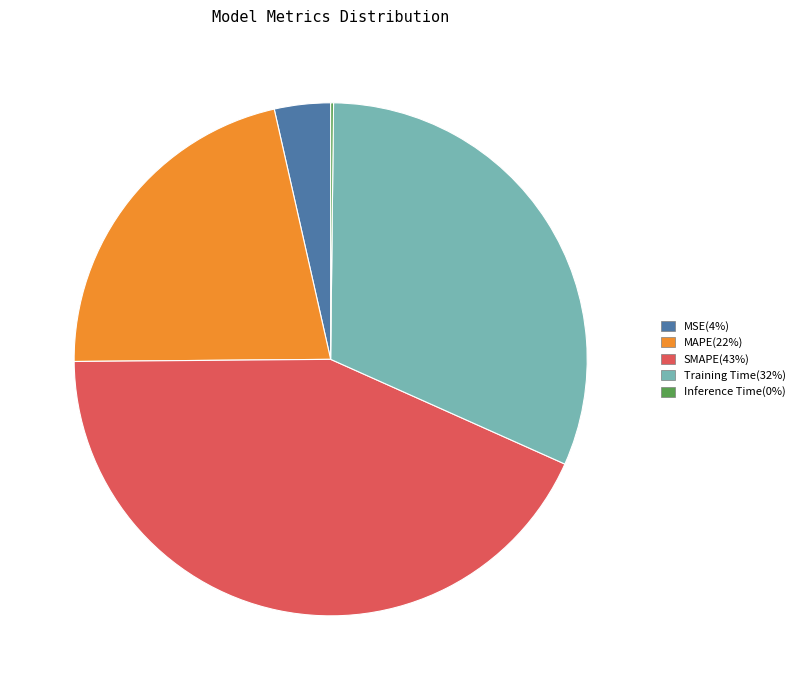

Is there any slice that represents more than half of the pie?

No